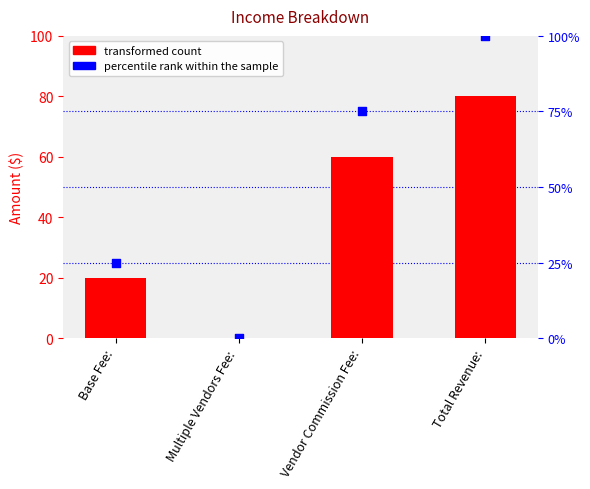

Which series has the largest total across all categories?

percentile rank within the sample